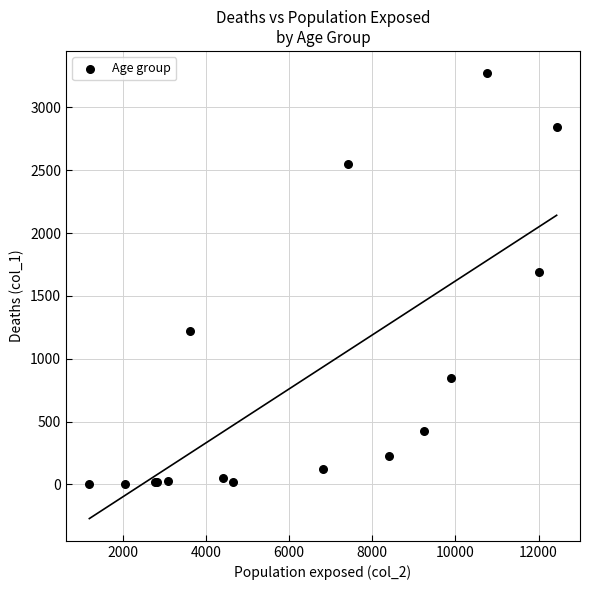

What Y value in the scatter plot is closest to 1638?

1690